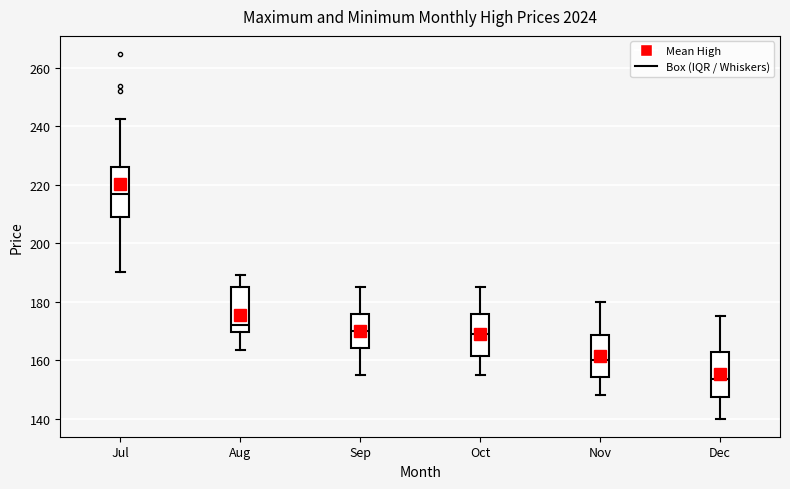

Where is the upper edge of the box for Dec on the y-axis? The values are not printed on the chart, so give them approximately, as read against the axis.

162